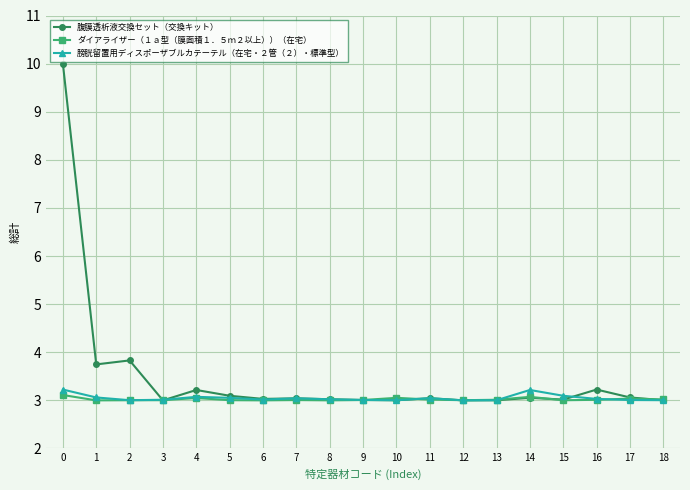

The value of 膀胱留置用ディスポーザブルカテーテル（在宅・２管（２）・標準型） at 6 is 3.0. True or false?

True